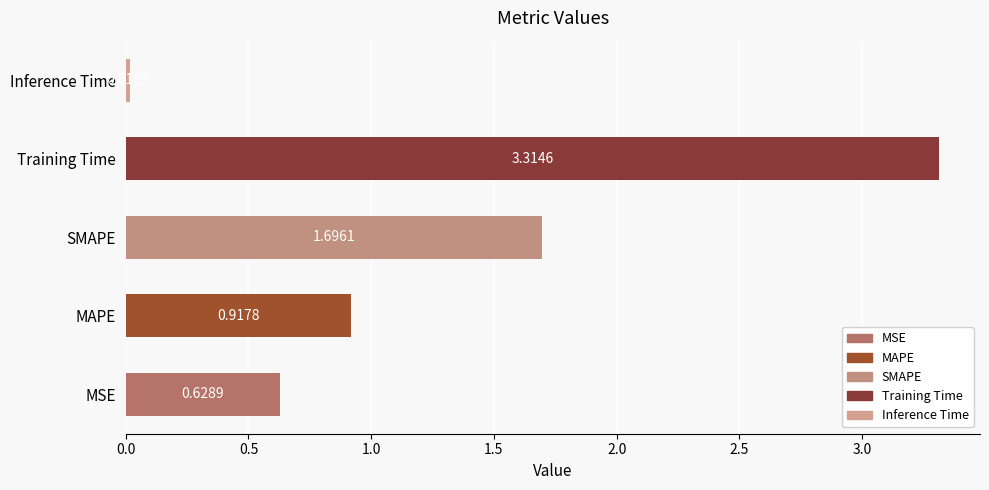

What is the sum of all values?

6.6